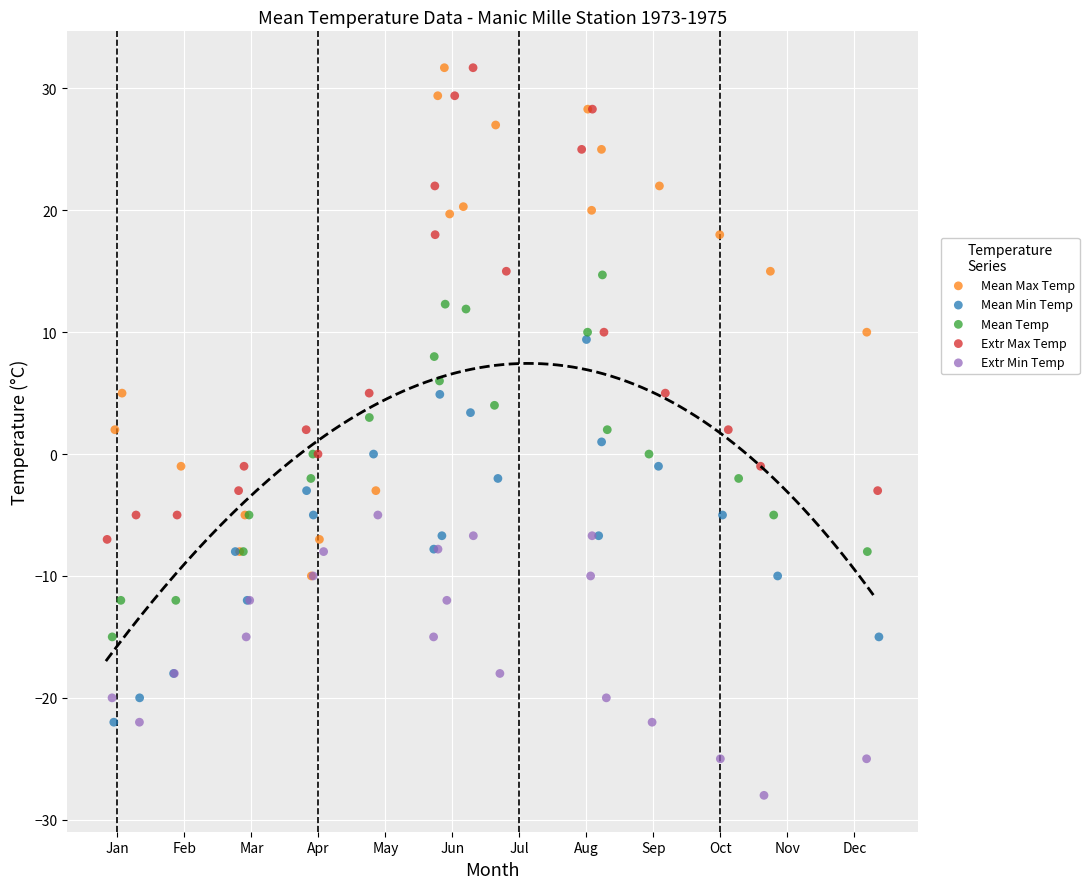

Which series has the largest Y range (max minus min)?

Mean Max Temp